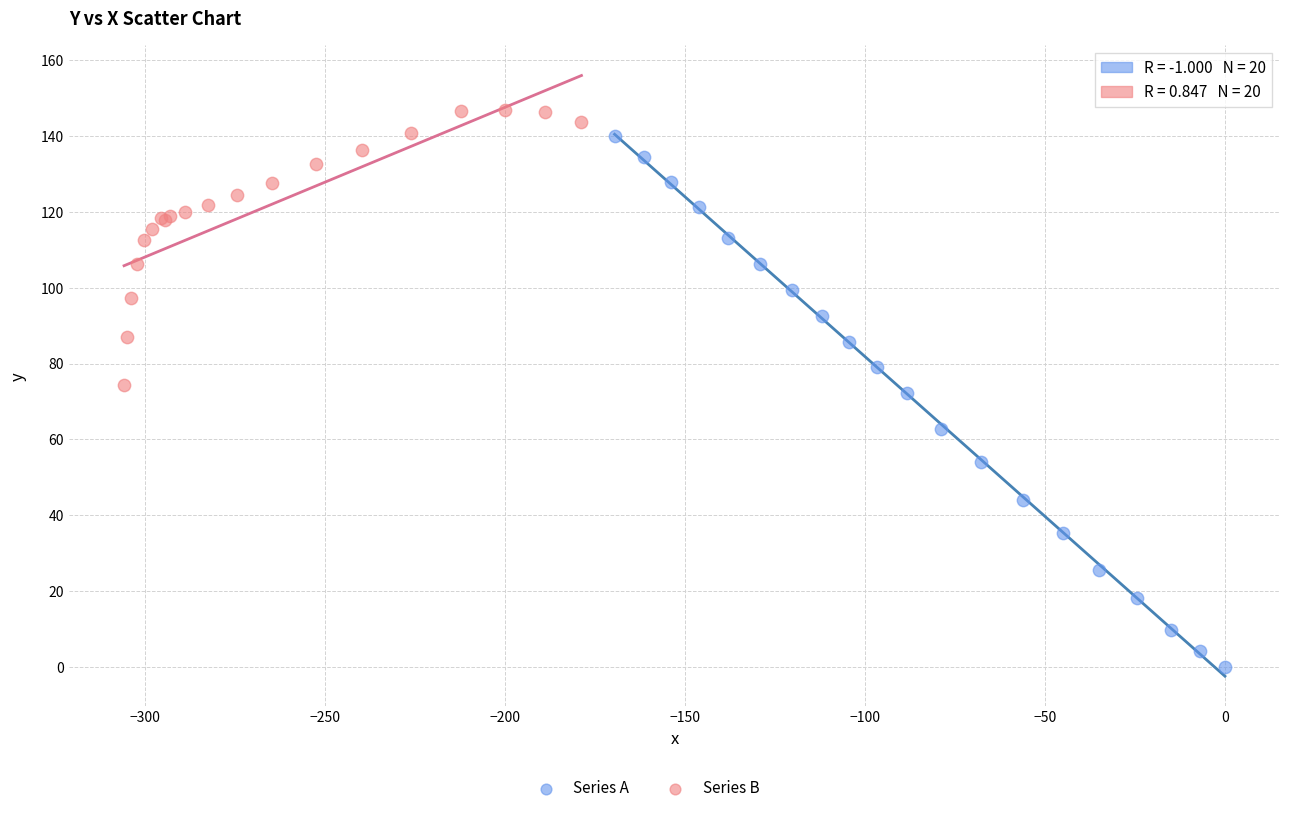

Which series contains the lowest Y value?

Series A